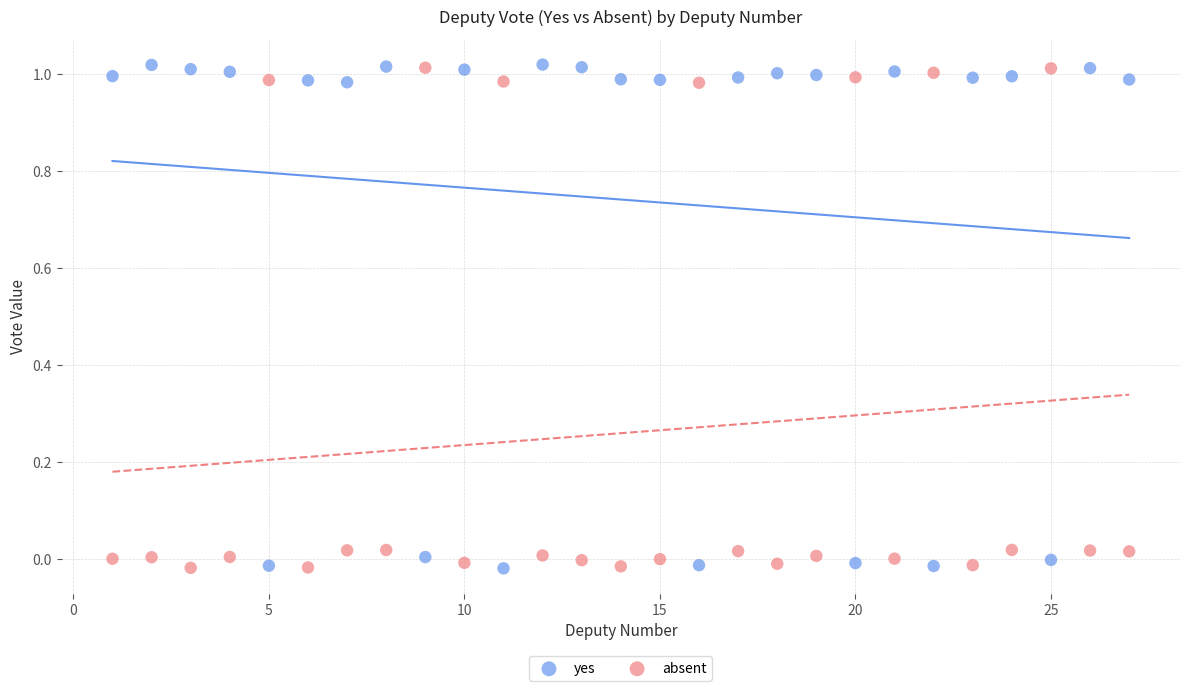

What is the X range (max minus min) for the scatter plot?

26.0